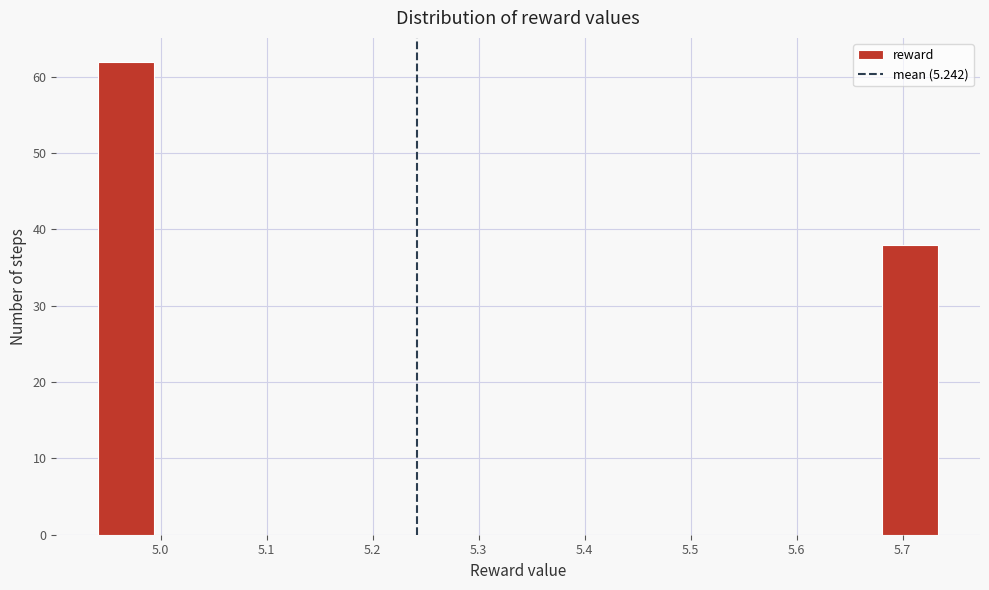

Reading left to right, transcribe this chart: for each bar, give the range it covers on the x-axis and its height. Neither the bar edges nor the heights are printed on the chart, so give them approximately, as read against the axes.

4.94 to 4.99: 62
4.99 to 5.05: 0
5.05 to 5.10: 0
5.10 to 5.15: 0
5.15 to 5.21: 0
5.21 to 5.26: 0
5.26 to 5.31: 0
5.31 to 5.36: 0
5.36 to 5.42: 0
5.42 to 5.47: 0
5.47 to 5.52: 0
5.52 to 5.57: 0
5.57 to 5.63: 0
5.63 to 5.68: 0
5.68 to 5.73: 38